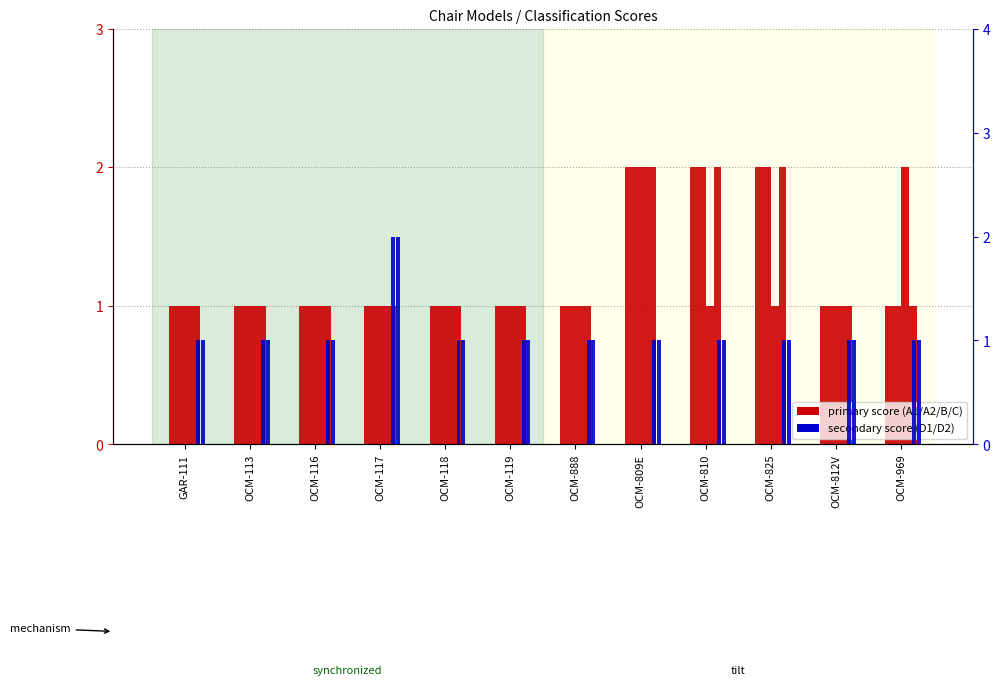

At which category does the chart reach its peak across all series?

OCM-809E